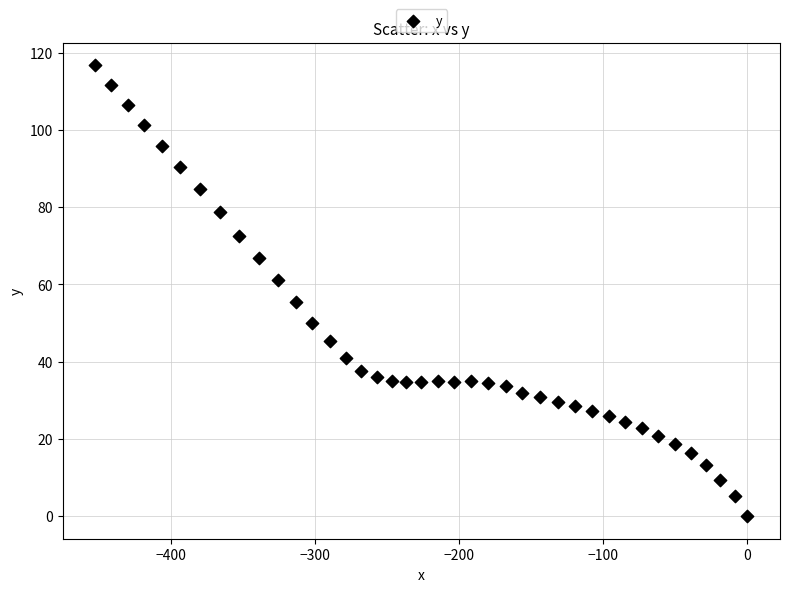

What is the range of Y values (max minus min)?

116.7